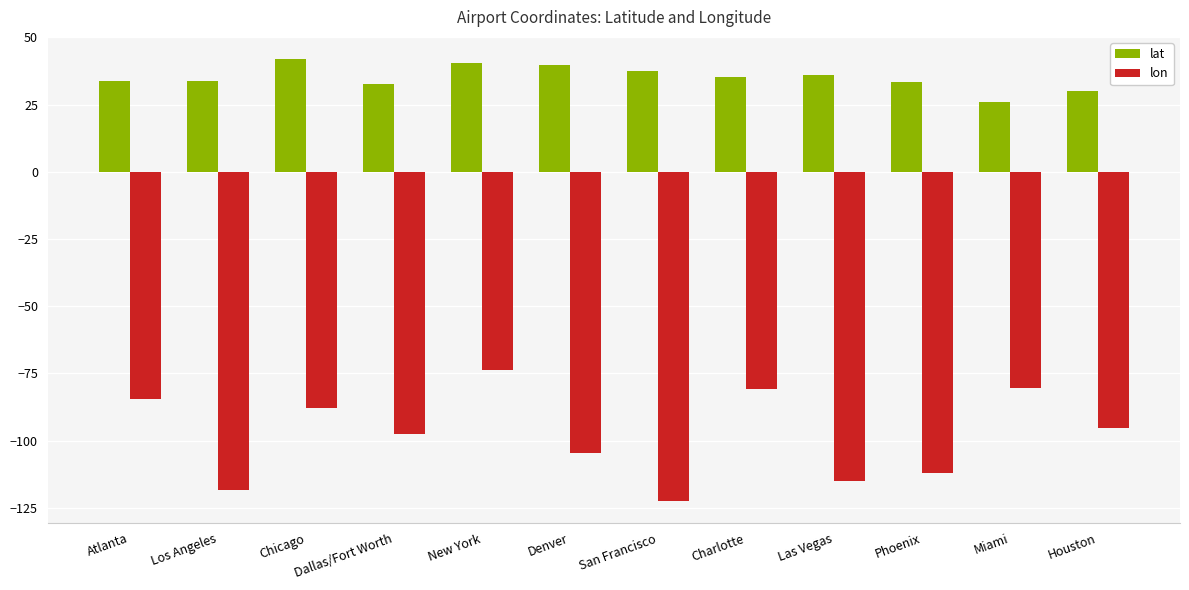

Is it true that lat equals 19.0 at Denver?

False